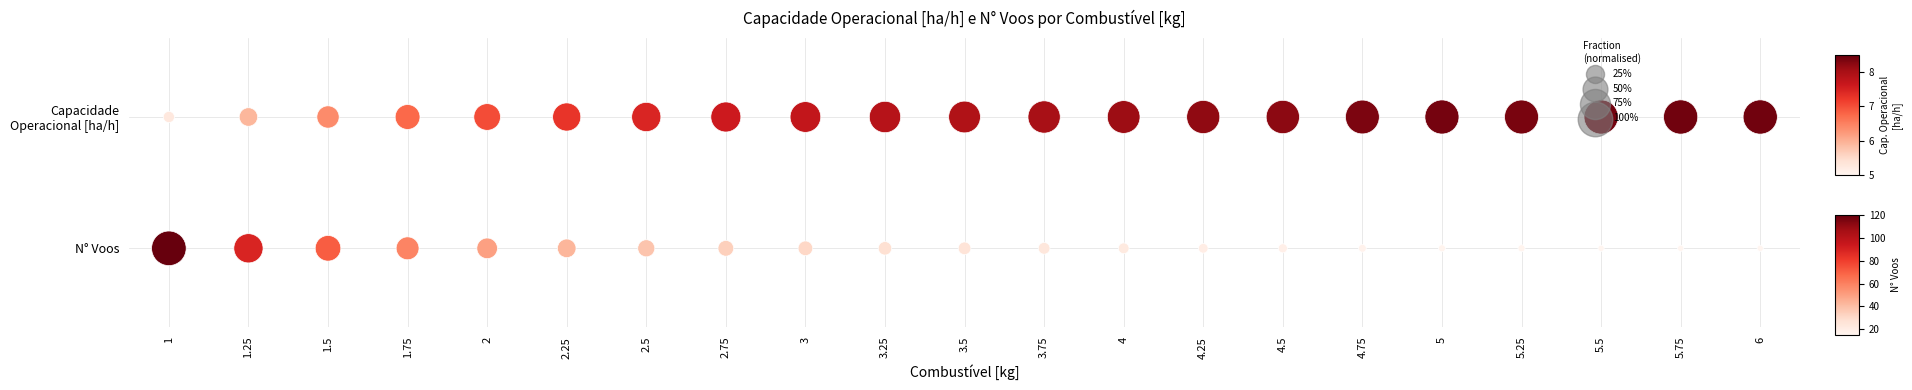

Which series has the largest range (max minus min)?

Capacidade operacional [ha/h]